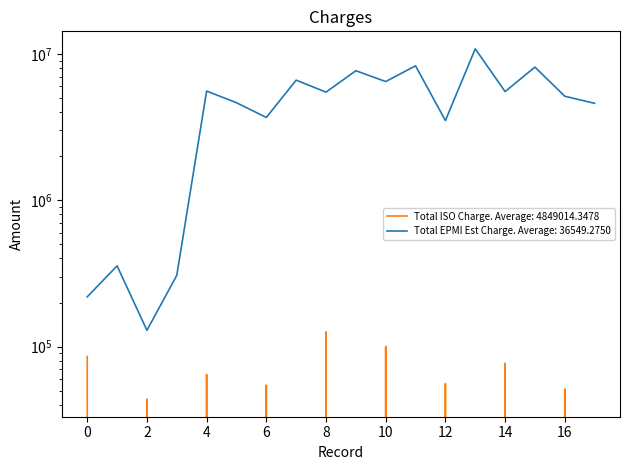

True or false: Total ISO Charge and Total EPMI Est Charge cross at least once.

False